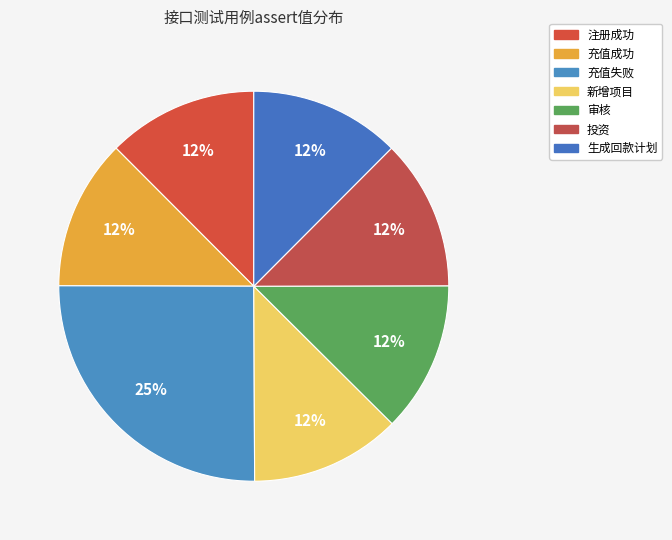

Which category has the biggest portion of the pie?

充值失败